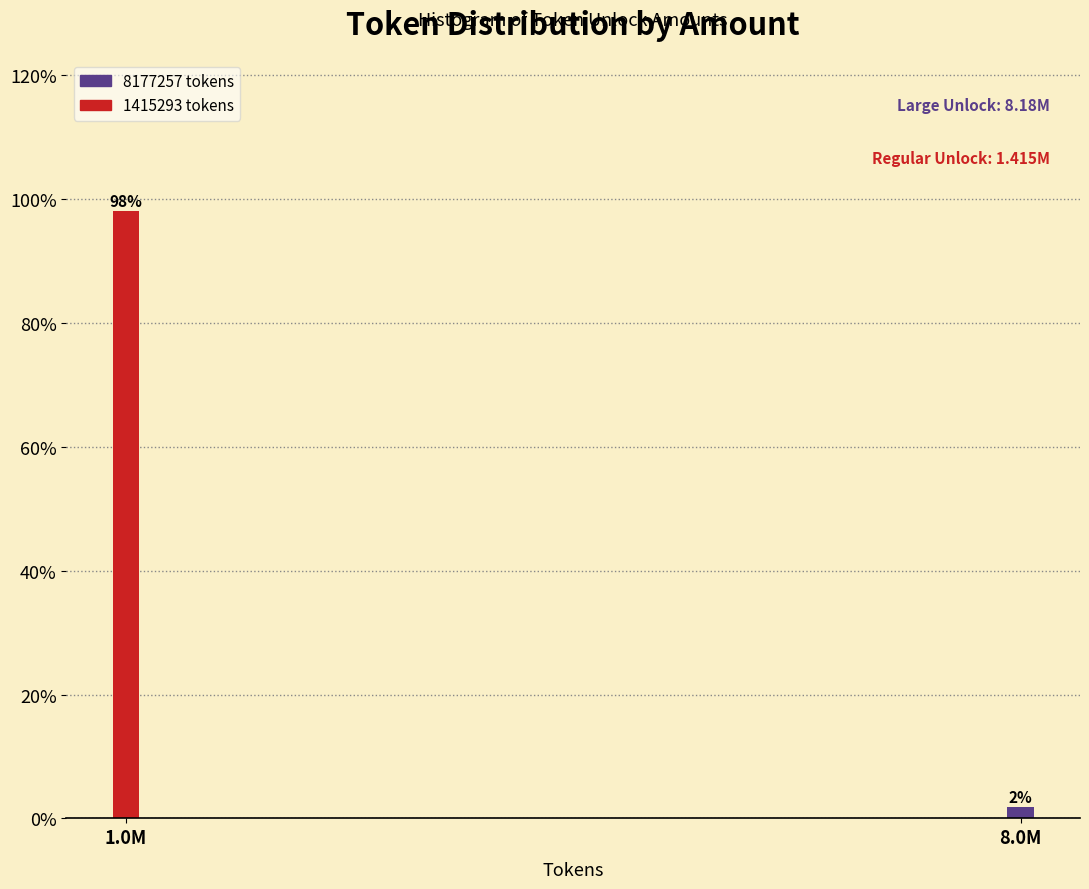

What is the sum of the values at 8.0M and 1.0M?

100.0